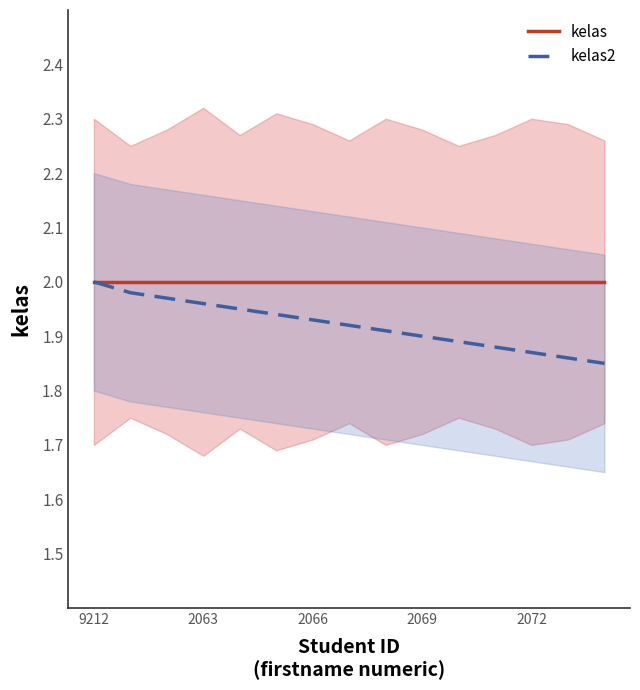

Is this an area chart (filled region under the line)?

No